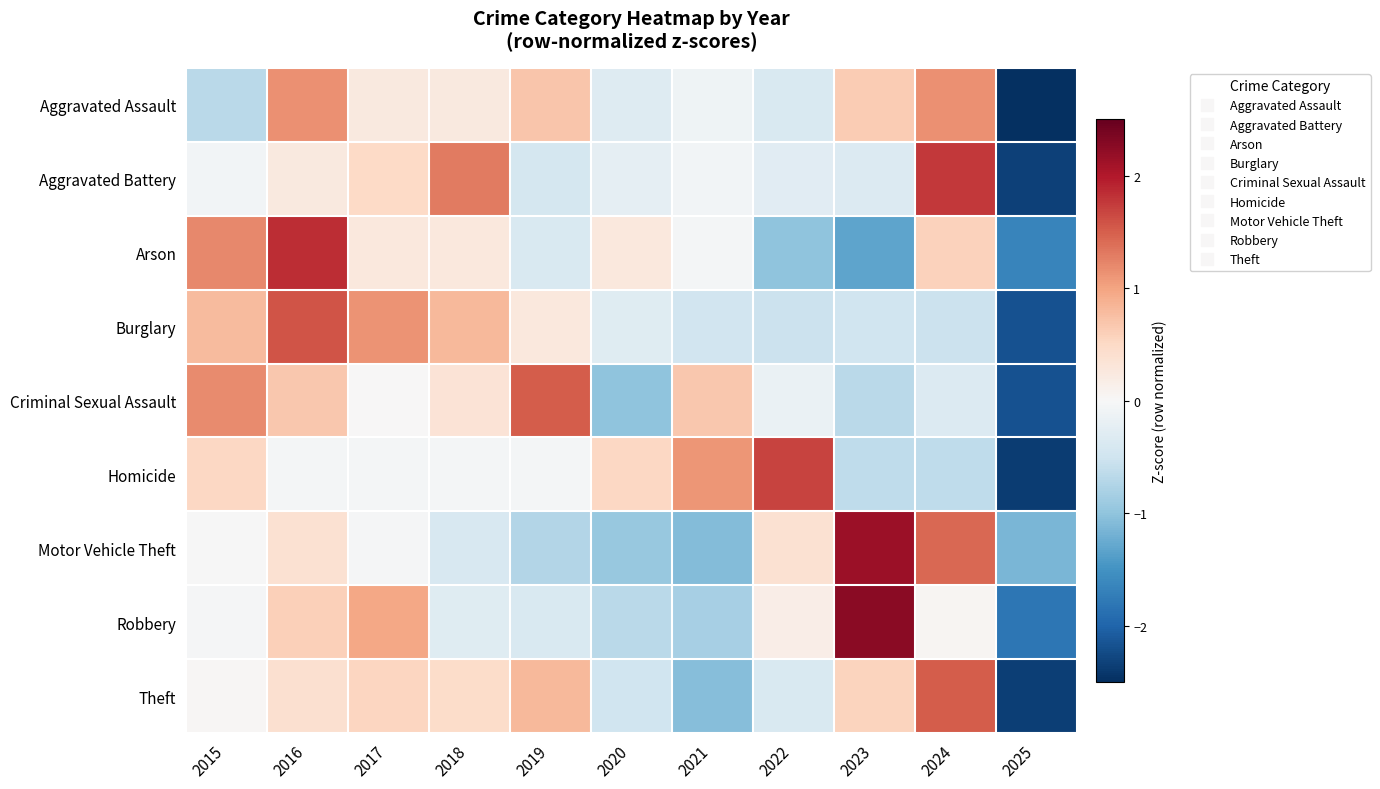

Which series changed the most between 2015 and 2023?

Arson